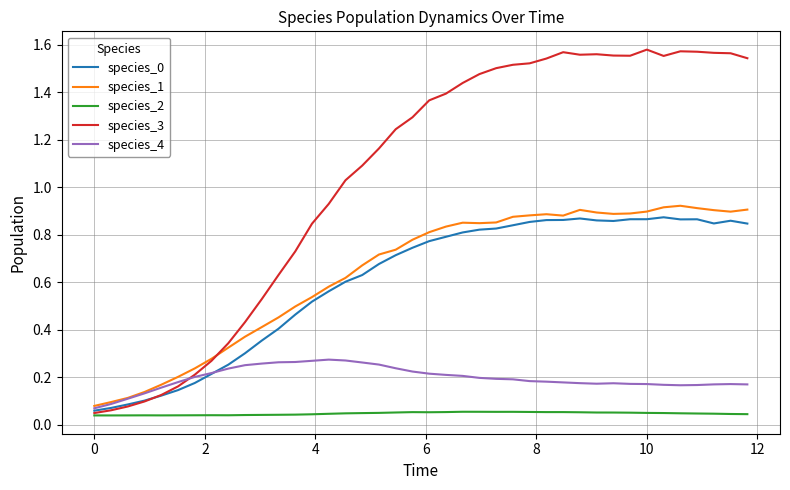

After their last crossing, which series has the higher values: species_1 or species_3?

species_3